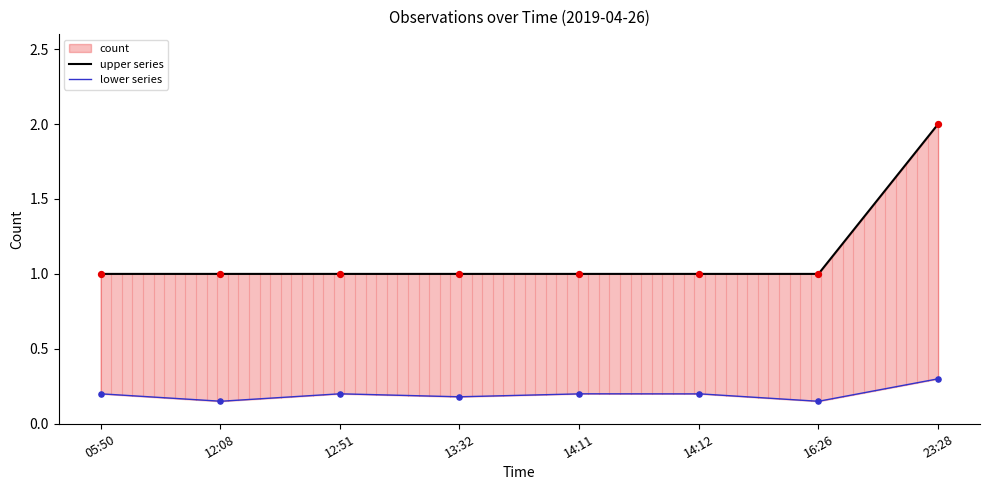

Which has a higher value, 12:08 or 12:51?

12:08